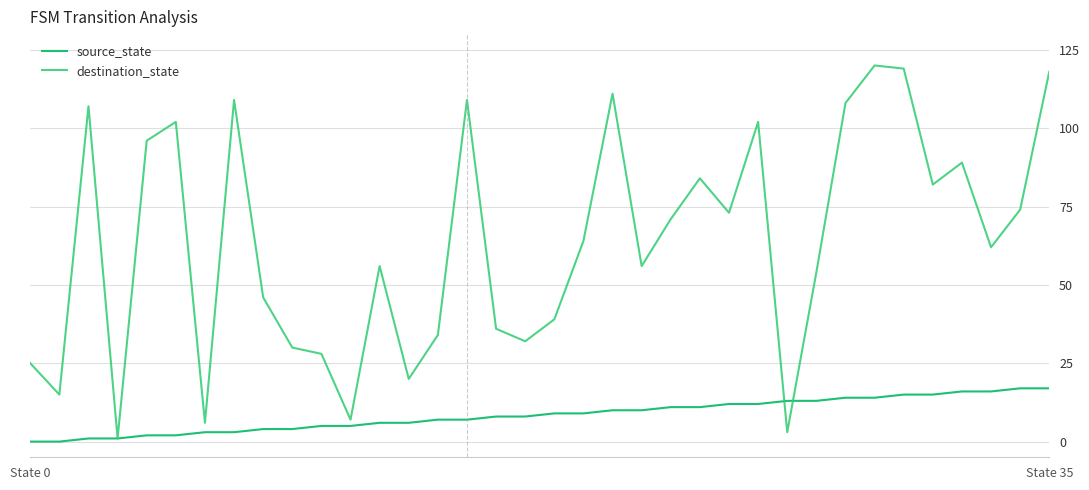

Which series has the largest total across all categories?

destination_state